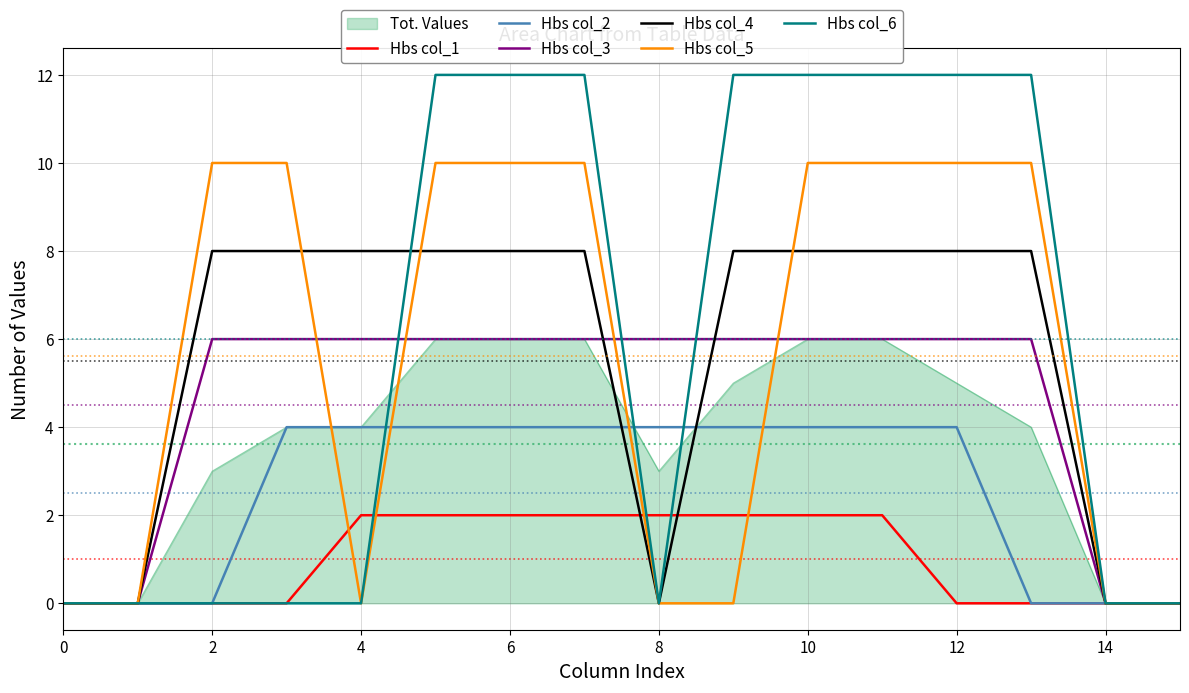

At how many categories does at least one series exceed 3?

12